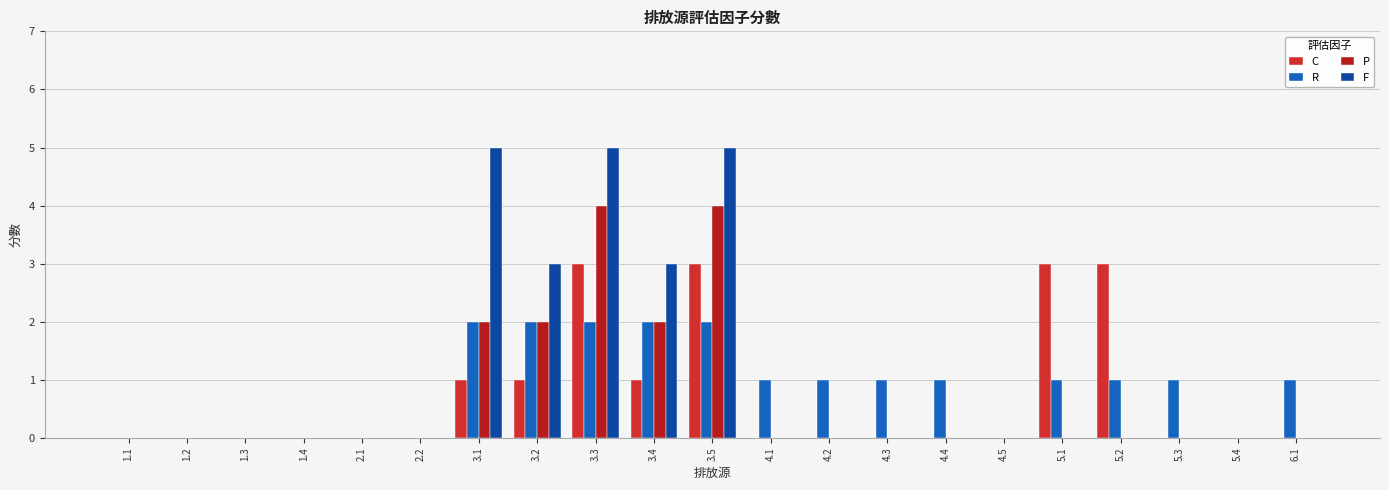

Are the bars grouped side by side (vs. stacked)?

Yes